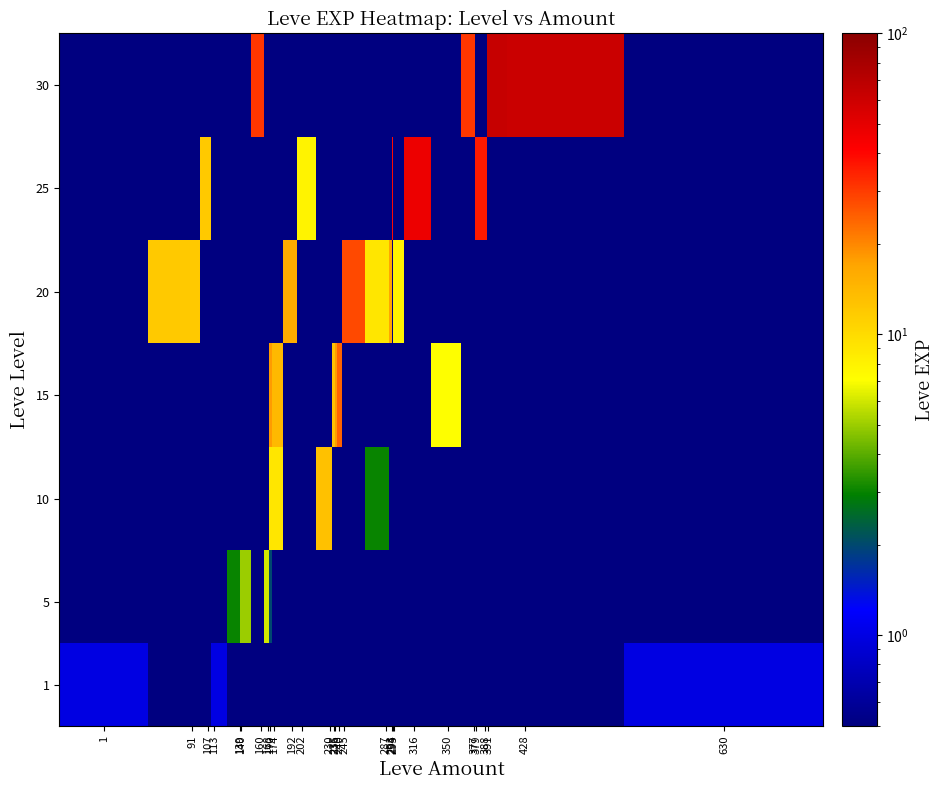

Reading left to right, list all the values displayed in this chart.

row_0: 1=1.0	91=0.1	107=0.1	113=1.0	139=0.1	140=0.1	160=0.1	168=0.1	170=0.1	174=0.1	192=0.1	202=0.1	230=0.1	235=0.1	236=0.1	240=0.1	245=0.1	287=0.1	293=0.1	294=0.1	295=0.1	316=0.1	350=0.1	377=0.1	379=0.1	388=0.1	391=0.1	428=0.1	630=1.0
row_1: 1=0.1	91=0.1	107=0.1	113=0.1	139=3.0	140=5.0	160=0.1	168=6.0	170=2.0	174=0.1	192=0.1	202=0.1	230=0.1	235=0.1	236=0.1	240=0.1	245=0.1	287=0.1	293=0.1	294=0.1	295=0.1	316=0.1	350=0.1	377=0.1	379=0.1	388=0.1	391=0.1	428=0.1	630=0.1
row_2: 1=0.1	91=0.1	107=0.1	113=0.1	139=0.1	140=0.1	160=0.1	168=0.1	170=9.0	174=9.0	192=0.1	202=0.1	230=13.0	235=0.1	236=0.1	240=0.1	245=0.1	287=3.0	293=0.1	294=0.1	295=0.1	316=0.1	350=0.1	377=0.1	379=0.1	388=0.1	391=0.1	428=0.1	630=0.1
row_3: 1=0.1	91=0.1	107=0.1	113=0.1	139=0.1	140=0.1	160=0.1	168=0.1	170=18.0	174=14.0	192=0.1	202=0.1	230=0.1	235=13.0	236=18.0	240=24.0	245=0.1	287=0.1	293=0.1	294=0.1	295=0.1	316=0.1	350=7.0	377=0.1	379=0.1	388=0.1	391=0.1	428=0.1	630=0.1
row_4: 1=0.1	91=12.0	107=0.1	113=0.1	139=0.1	140=0.1	160=0.1	168=0.1	170=0.1	174=0.1	192=16.0	202=0.1	230=0.1	235=0.1	236=0.1	240=0.1	245=28.0	287=9.0	293=17.0	294=0.1	295=8.0	316=0.1	350=0.1	377=0.1	379=0.1	388=0.1	391=0.1	428=0.1	630=0.1
row_5: 1=0.1	91=0.1	107=12.0	113=0.1	139=0.1	140=0.1	160=0.1	168=0.1	170=0.1	174=0.1	192=0.1	202=8.0	230=0.1	235=0.1	236=0.1	240=0.1	245=0.1	287=0.1	293=0.1	294=39.0	295=0.1	316=47.0	350=0.1	377=0.1	379=36.0	388=36.0	391=0.1	428=0.1	630=0.1
row_6: 1=0.1	91=0.1	107=0.1	113=0.1	139=0.1	140=0.1	160=31.0	168=0.1	170=0.1	174=0.1	192=0.1	202=0.1	230=0.1	235=0.1	236=0.1	240=0.1	245=0.1	287=0.1	293=0.1	294=0.1	295=0.1	316=0.1	350=0.1	377=31.0	379=0.1	388=0.1	391=64.0	428=62.0	630=0.1